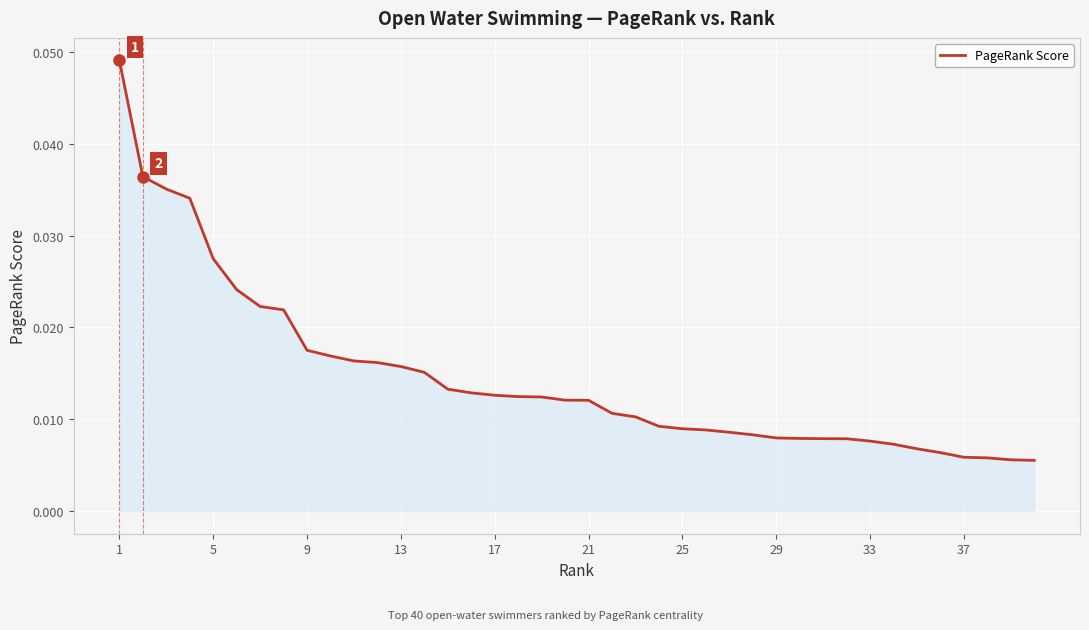

How many lines are shown in the chart?

1